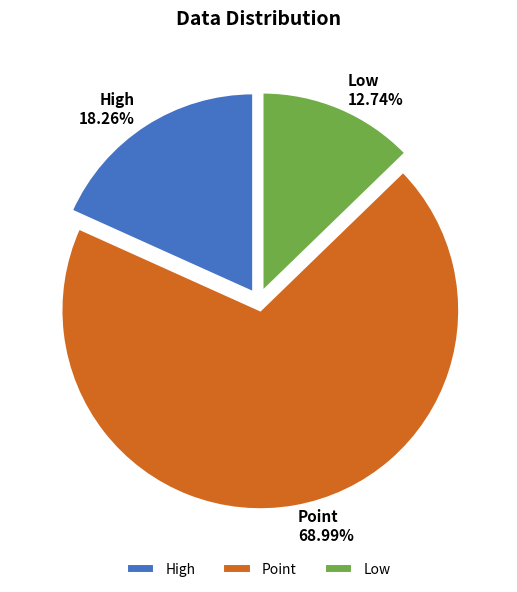

To the nearest percent, what portion does Low represent?

13%